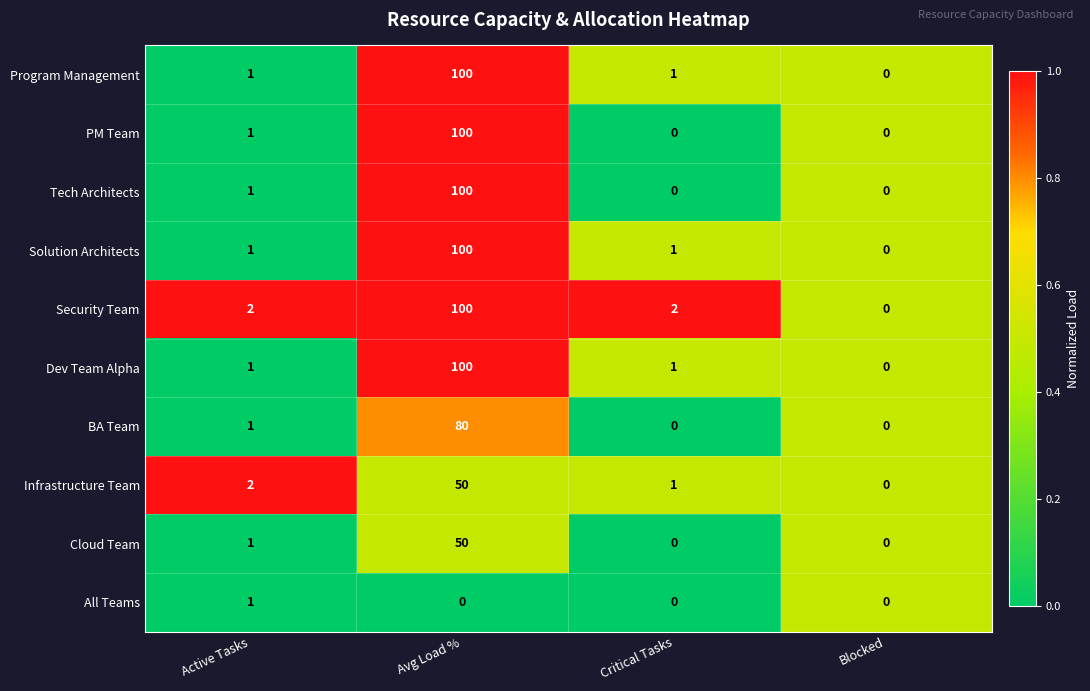

What is the spread (max minus min) of values at Active Tasks?

1.0